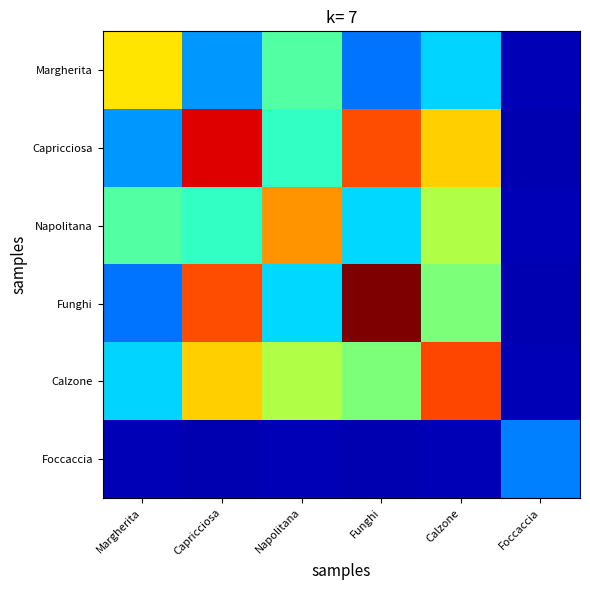

How many categories are shown in the chart?

6